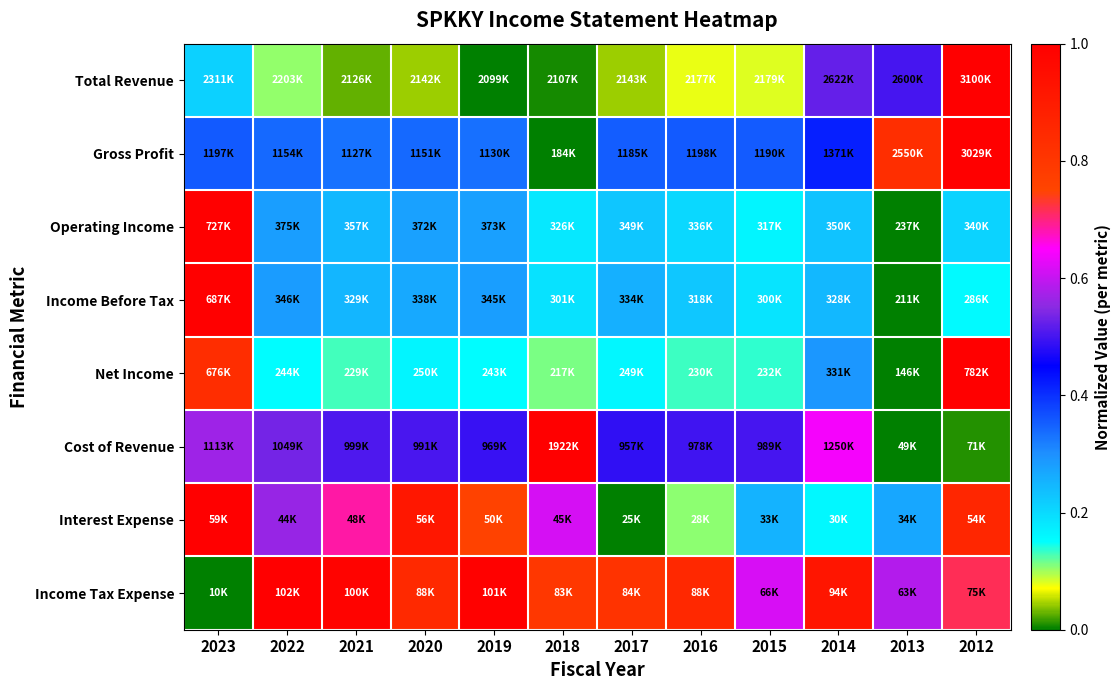

How many categories are shown in the chart?

12